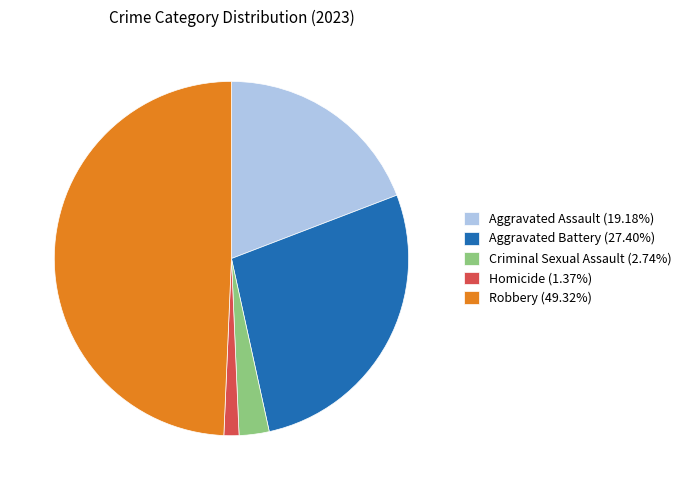

Is the sum of Aggravated Battery (27.40%) and Homicide (1.37%) greater than half?

No